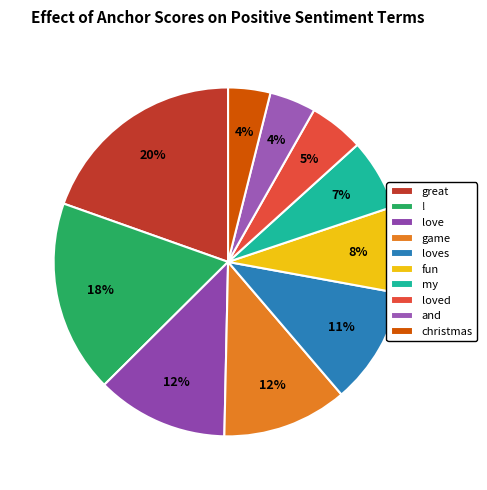

To the nearest percent, what is the difference between the largest and smallest slice percentages?

16%